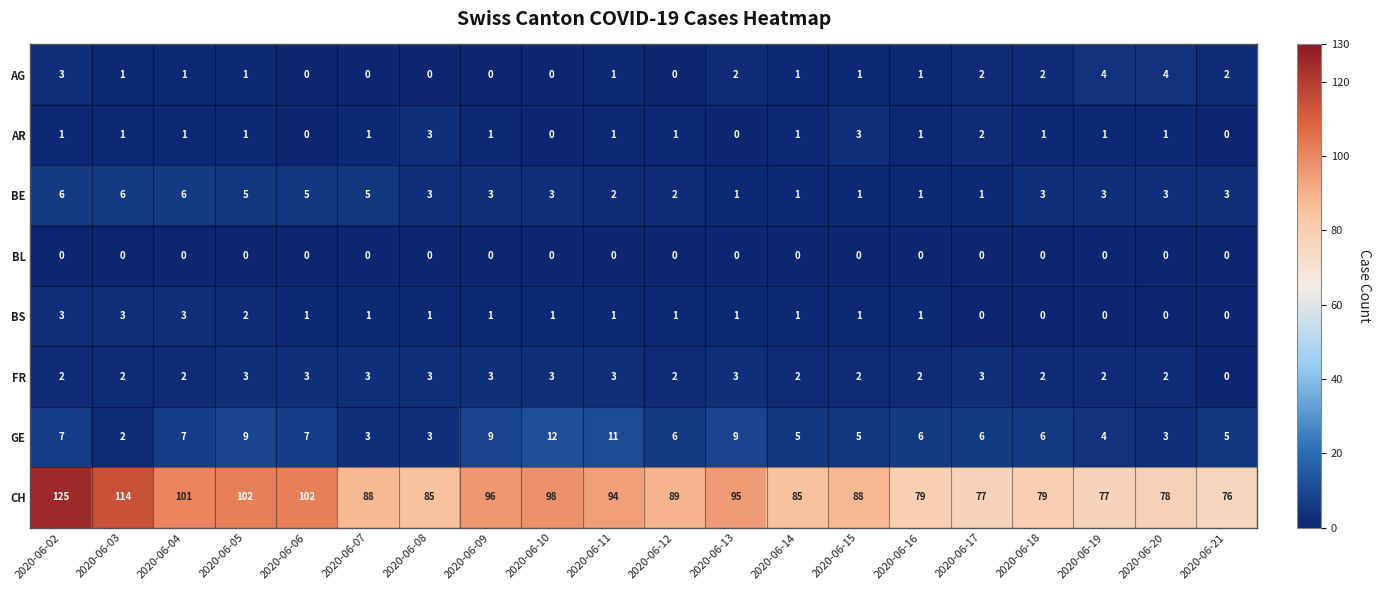

What is the total value across all series at 2020-06-09?

113